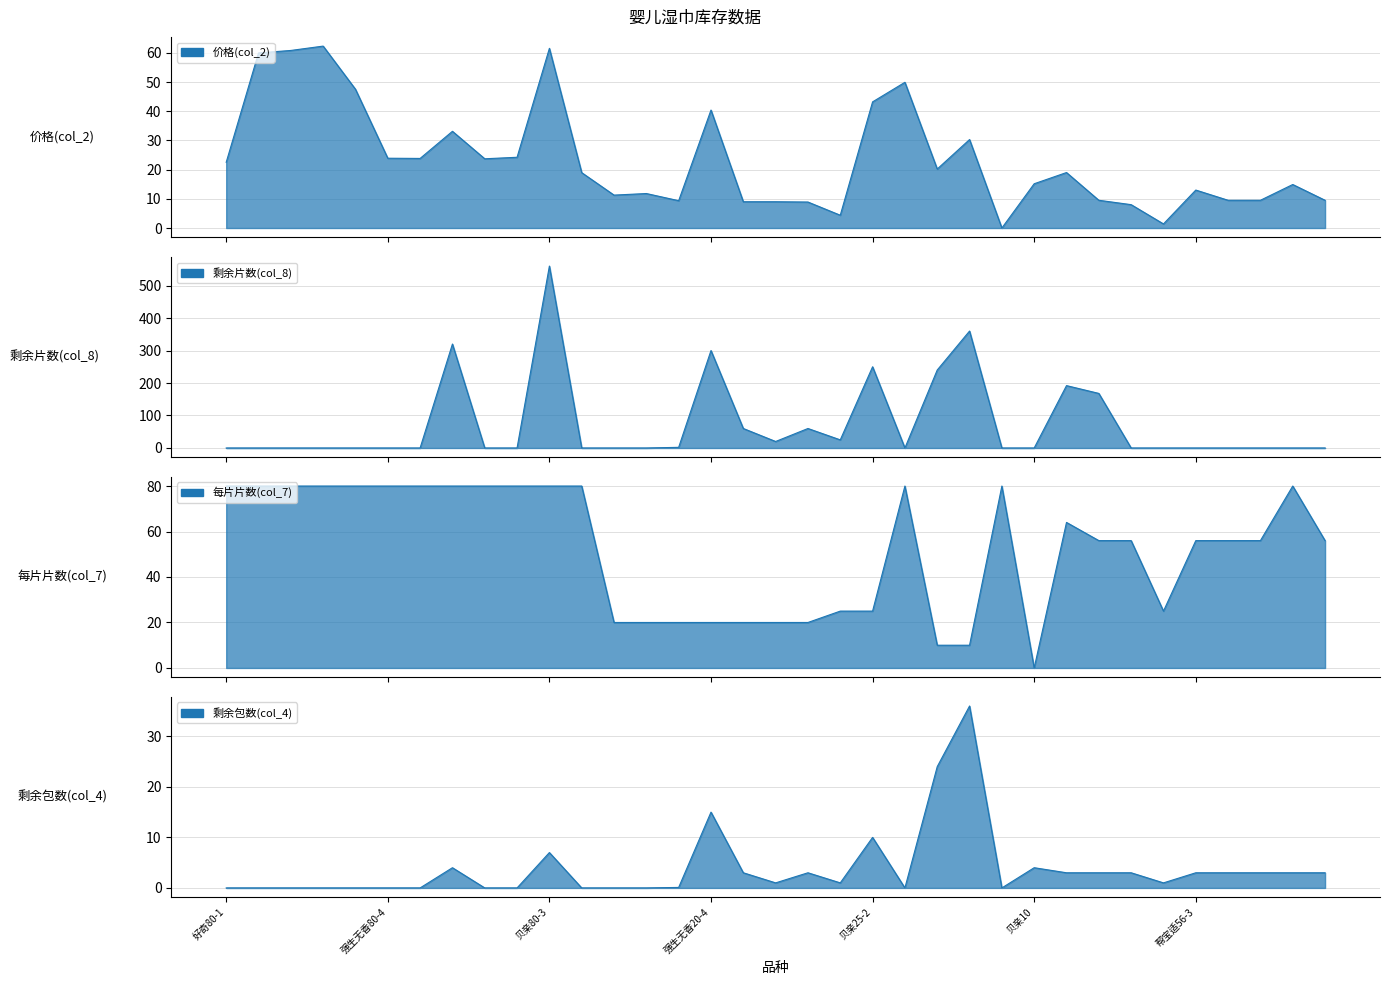

What position from the right is 好奇80-2?

34